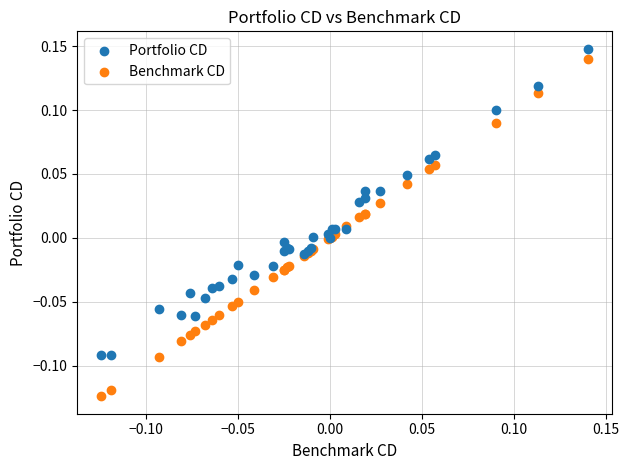

What is the X range (max minus min) for the scatter plot?

0.3